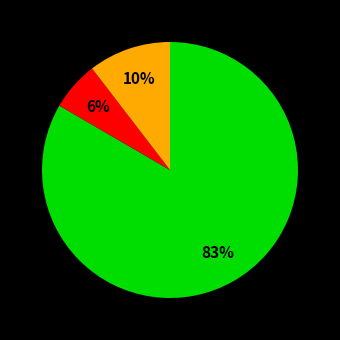

Does any single category account for the majority?

Yes